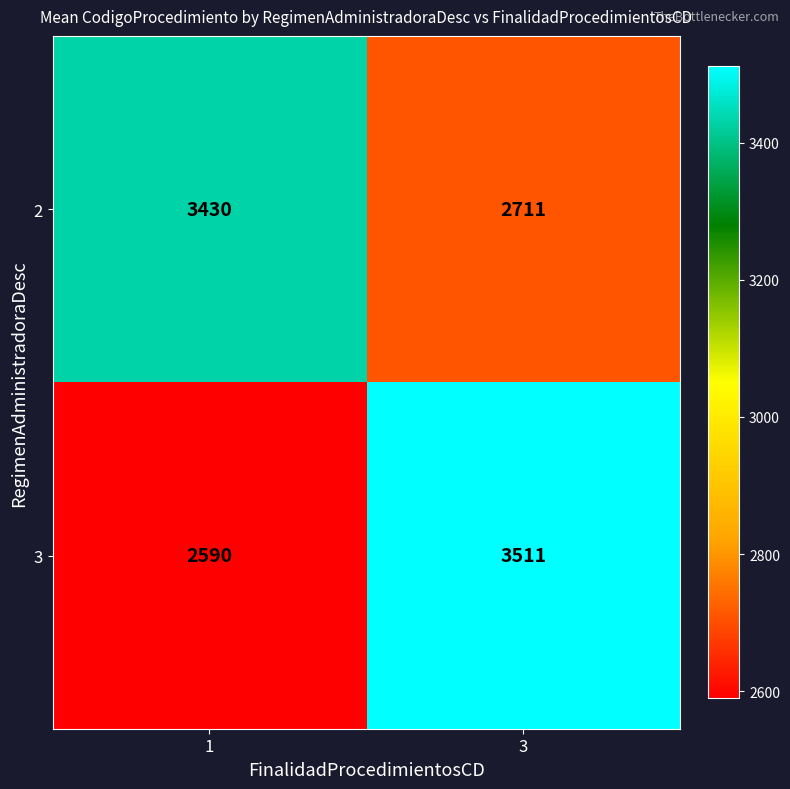

What is the difference between the highest and lowest values at 3?

800